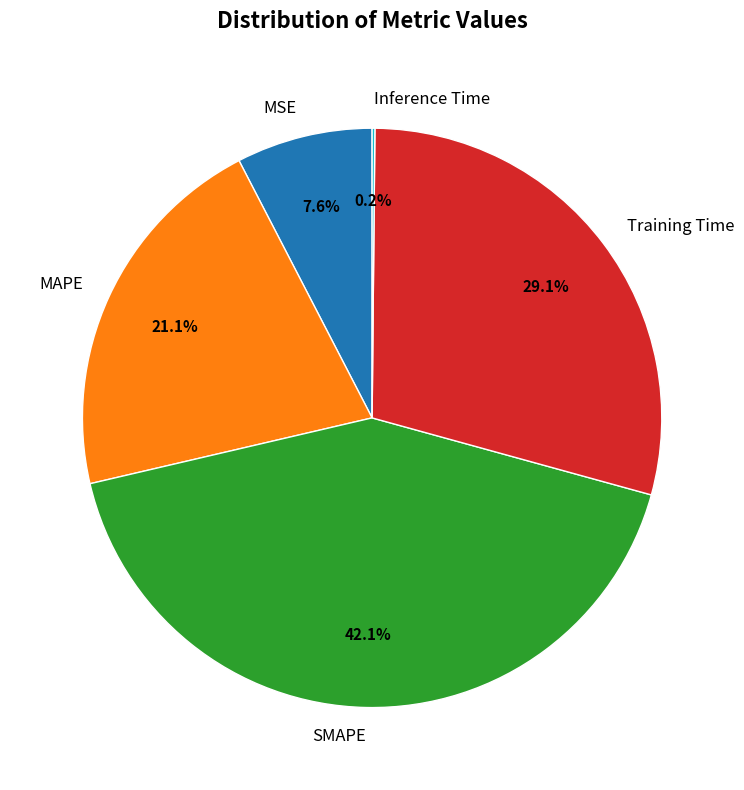

The MAPE slice represents 29% of the pie. True or false?

False